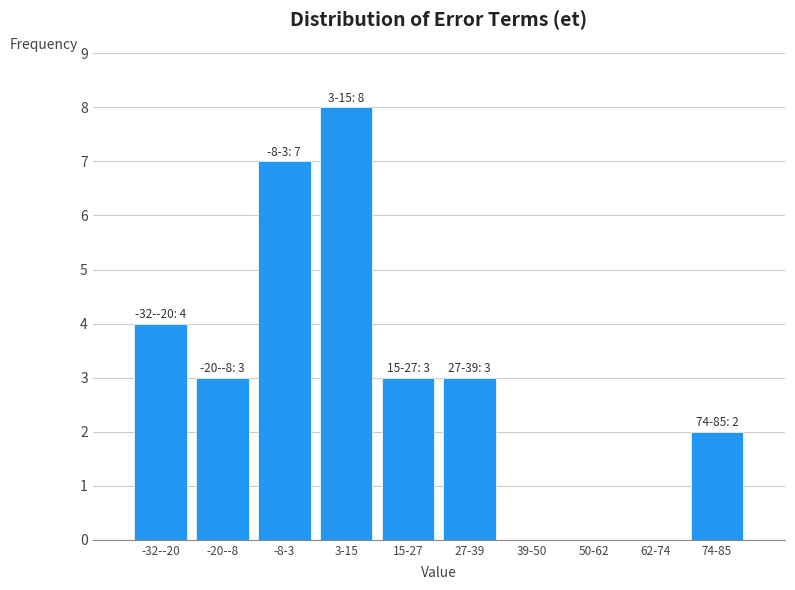

Reading left to right, list all the values displayed in this chart.

-32--20=4	-20--8=3	-8-3=7	3-15=8	15-27=3	27-39=3	39-50=0	50-62=0	62-74=0	74-85=2